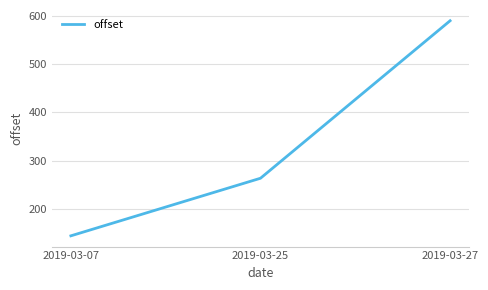

Reading right to left, extract all data points from this chart.

589.9	263.6	144.3